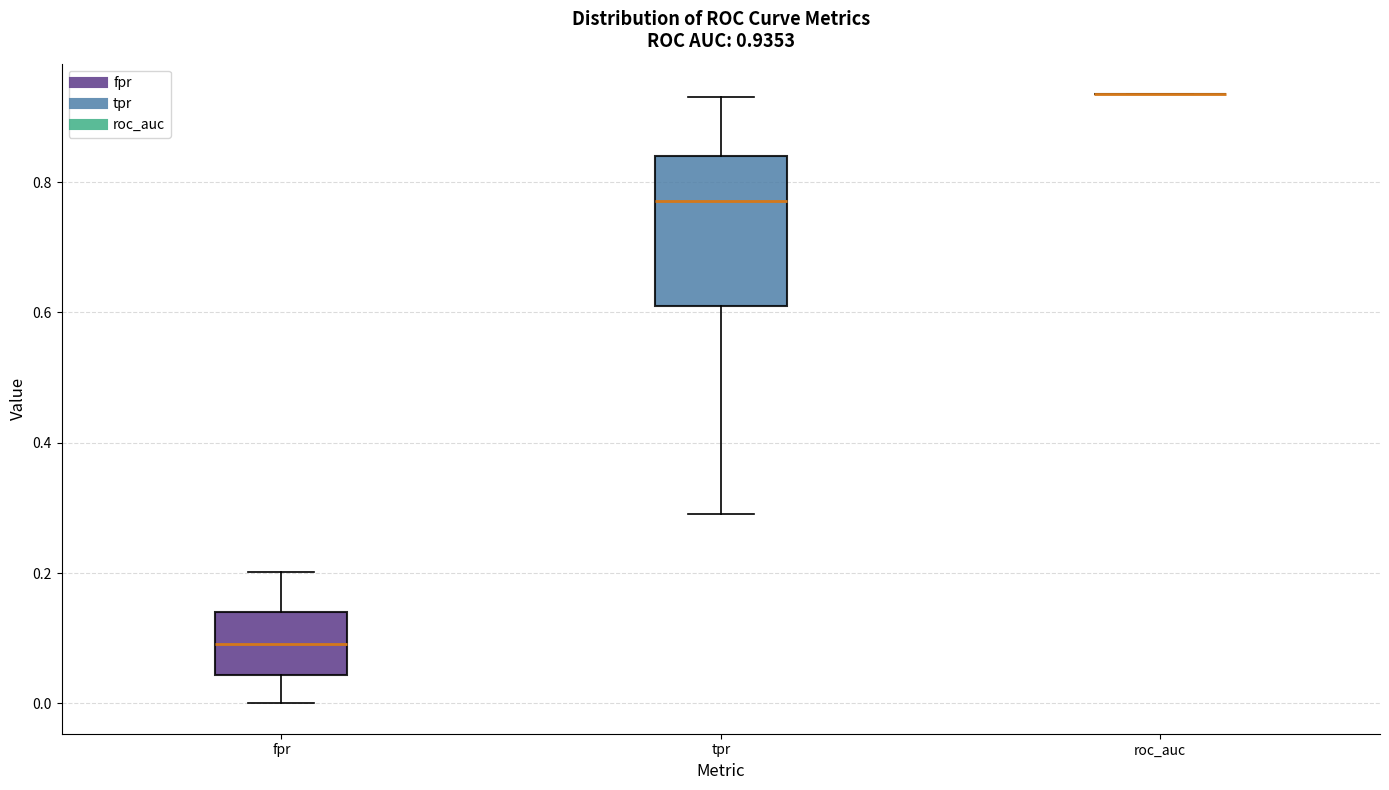

Which box is the tallest, from its lower edge to its upper edge?

tpr